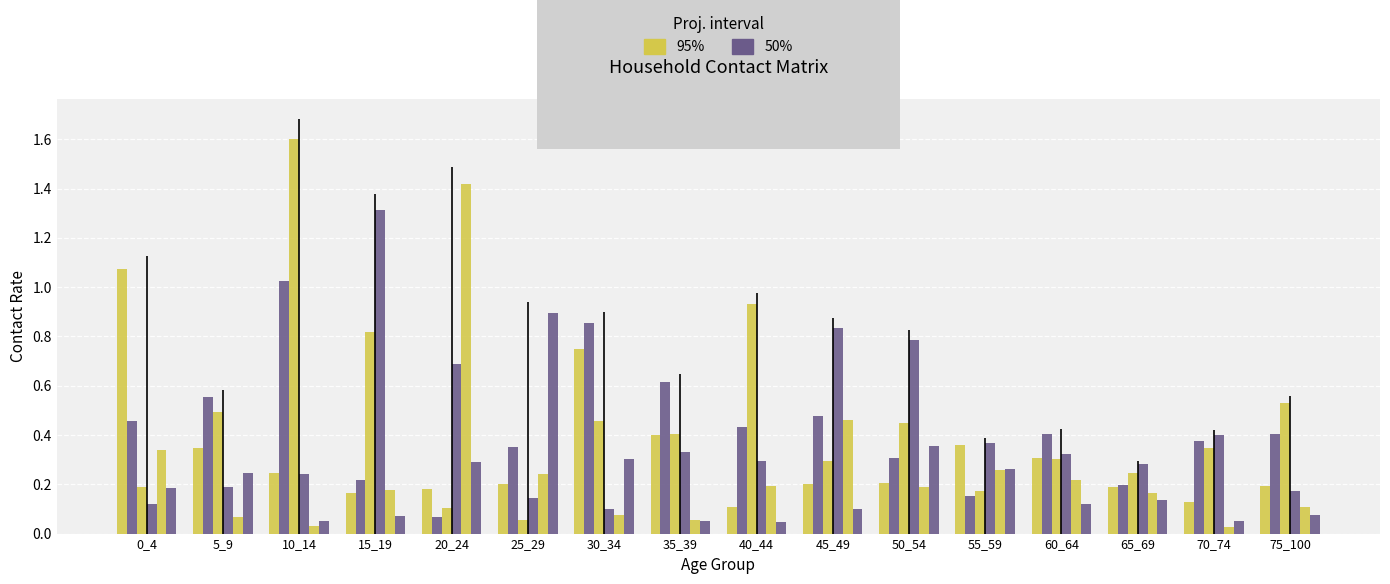

What is the value of the row_5 bar at the 2nd from the left?

0.2